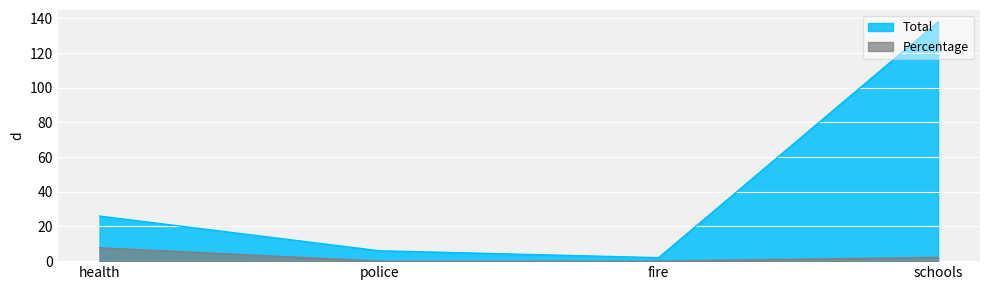

What is the sum of all Percentage values?

9.9